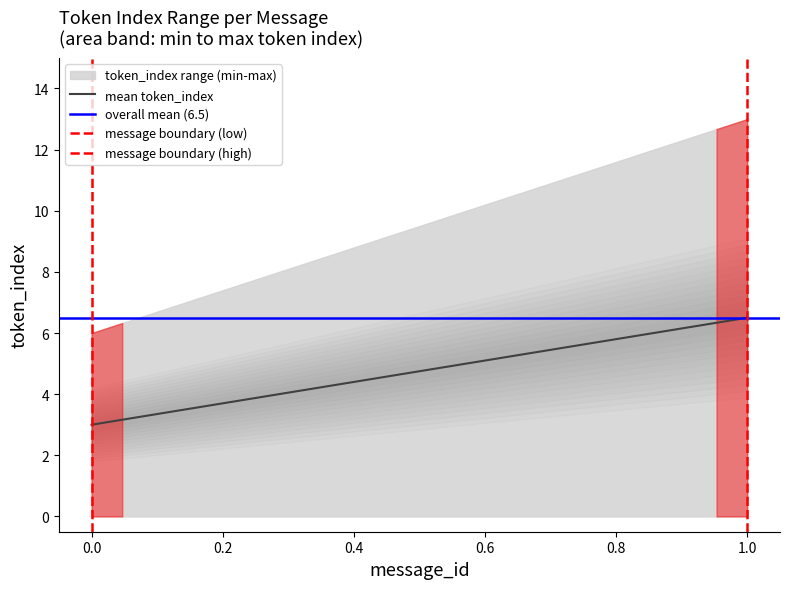

What is the difference between the highest and lowest values at 1?

13.0